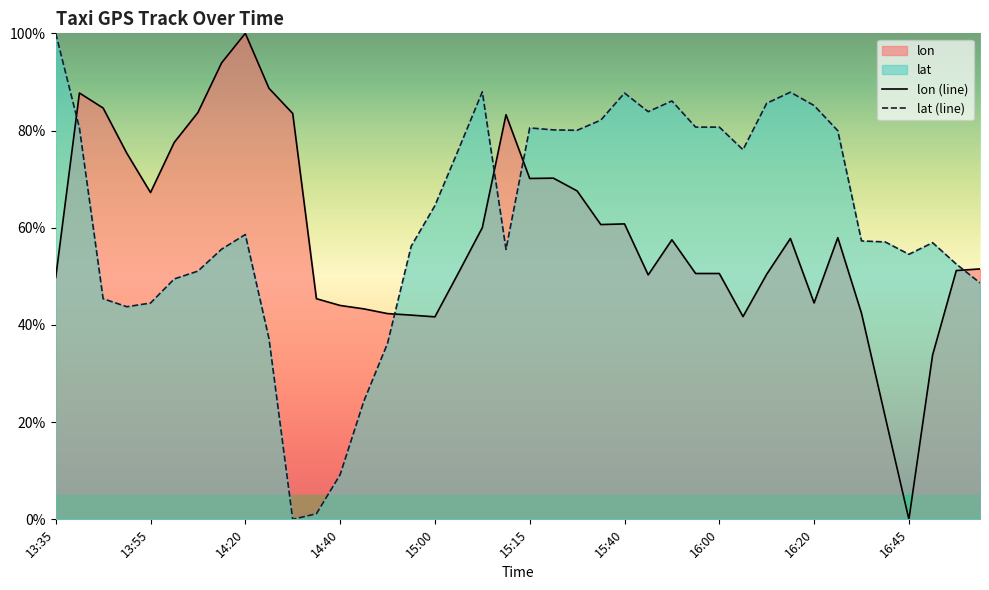

Which series changed the most between 14:35 and 15:30?

lat